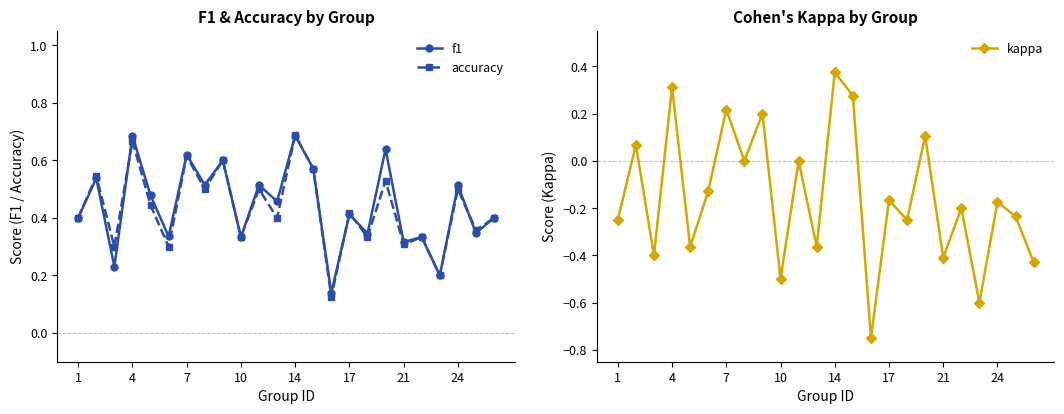

How many interior local peaks does the accuracy series have?

10